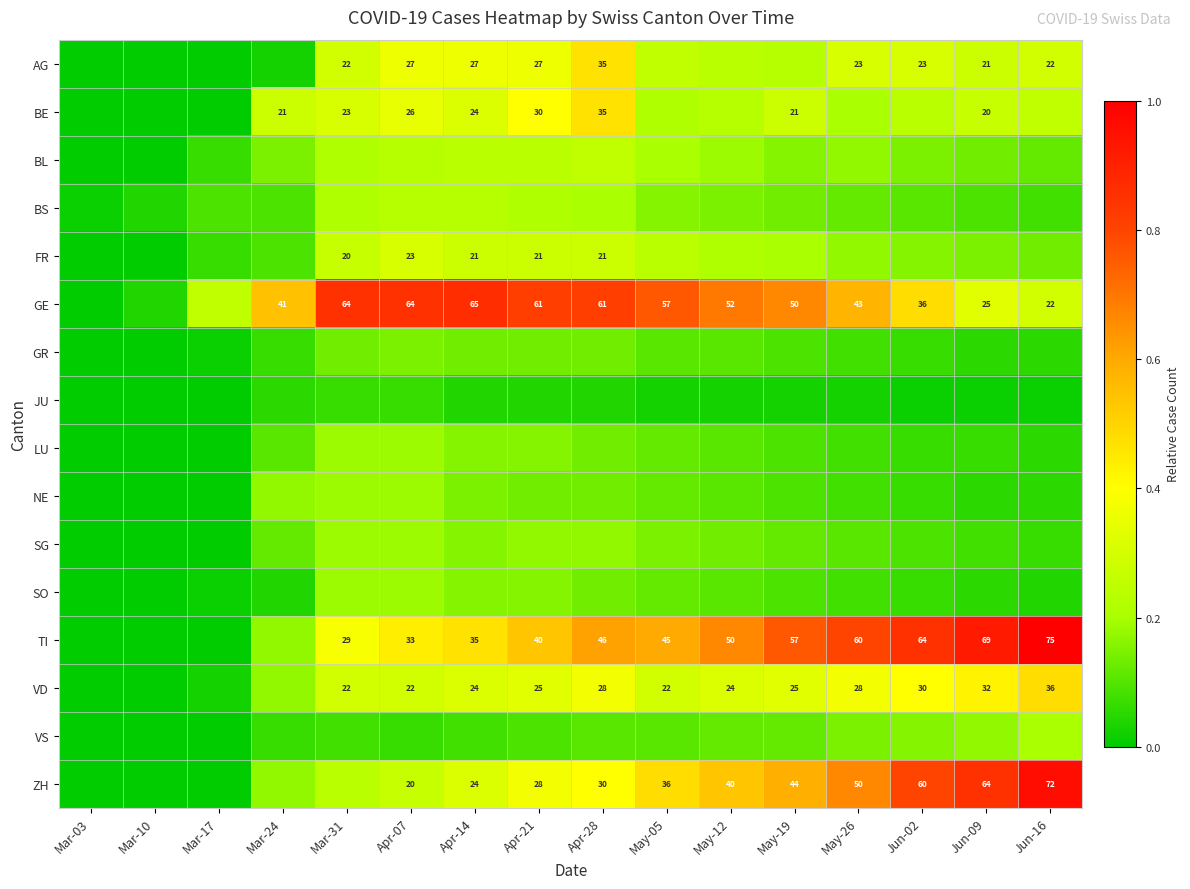

The AG series shows 0.3 at Jun-09. True or false?

True